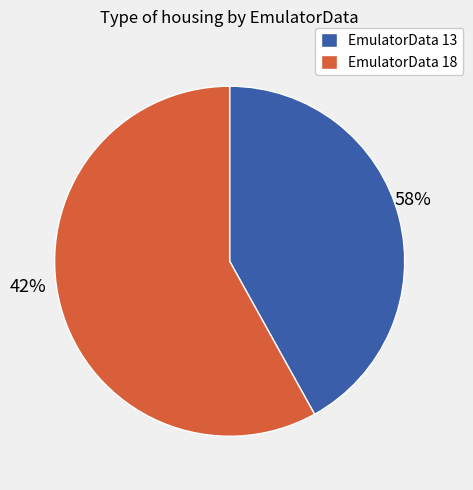

Is it true that Tue Apr 01 06:34:31 IST 2025 is 49% of the pie?

False